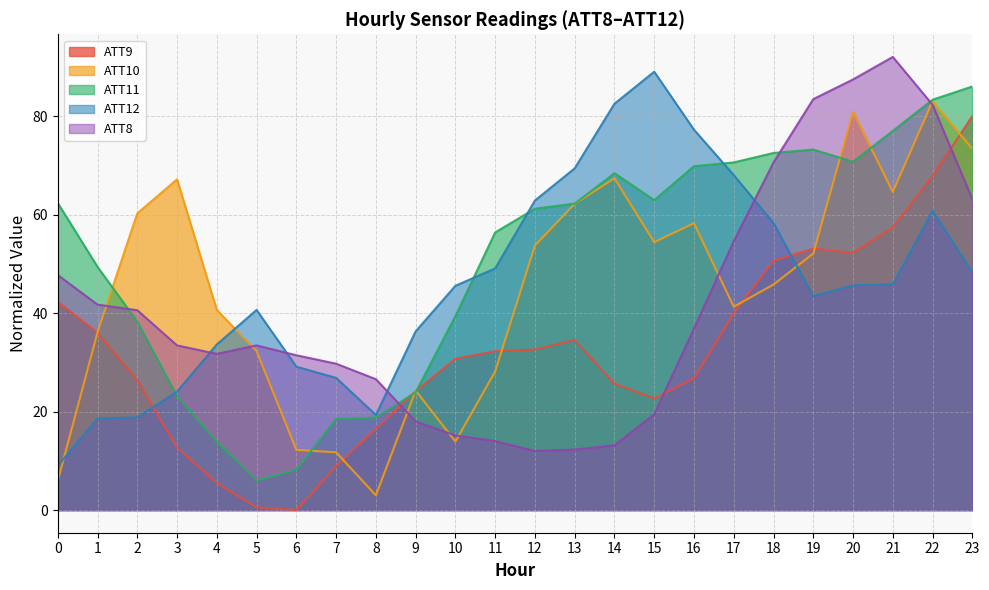

What are all the series names shown in the legend?

ATT9, ATT10, ATT11, ATT12, ATT8